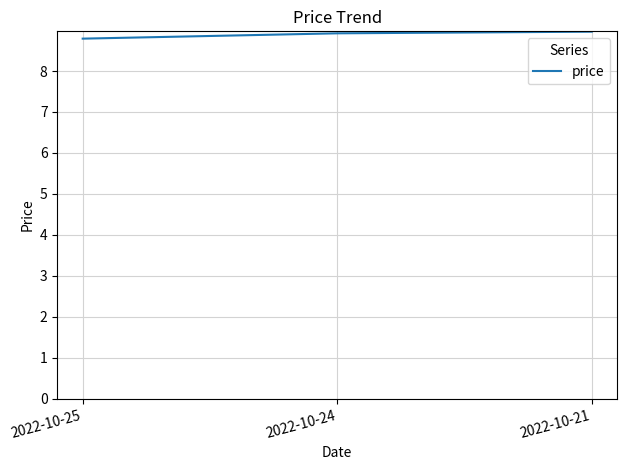

What is the change in value from 2022-10-25 to 2022-10-21?

+0.2